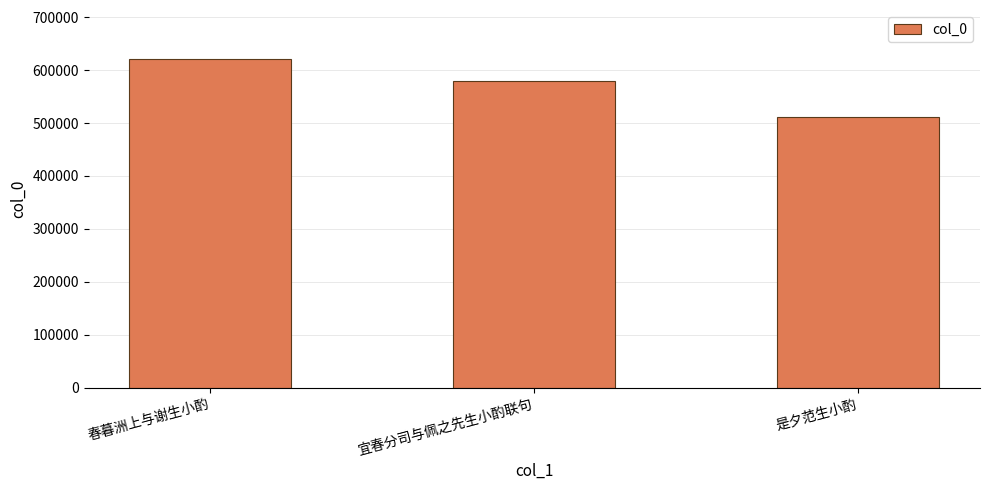

What is the label of the 3rd bar from the right?

春暮洲上与谢生小酌